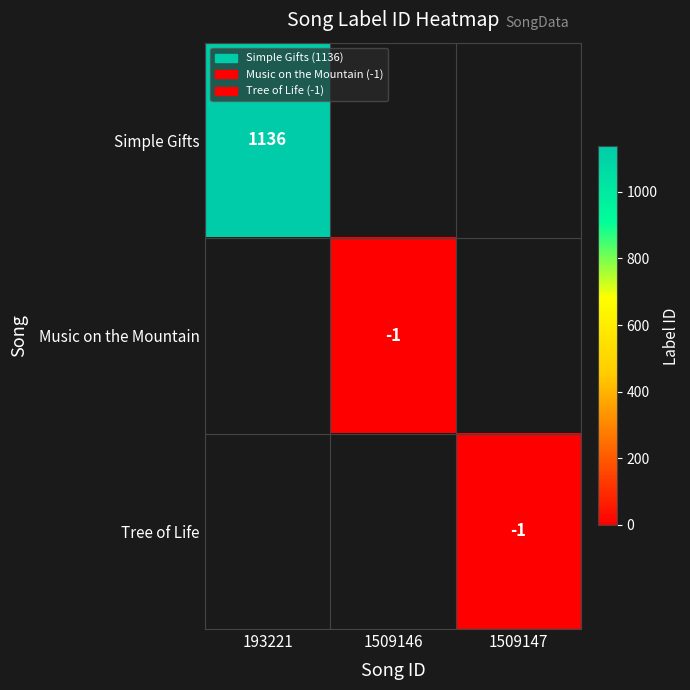

The Simple Gifts series shows 1570 at 193221. True or false?

False